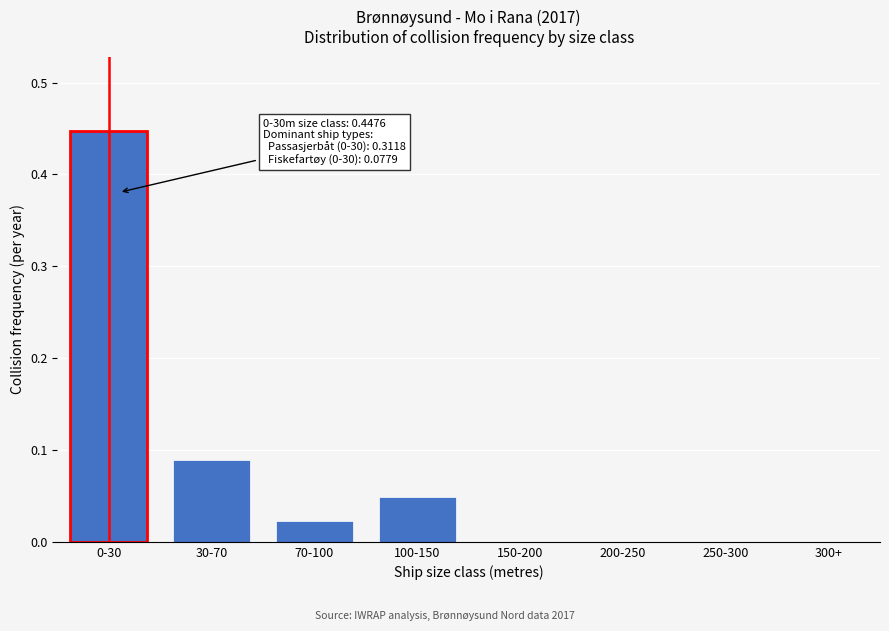

True or false: the data shows 0.0 at 70-100.

True